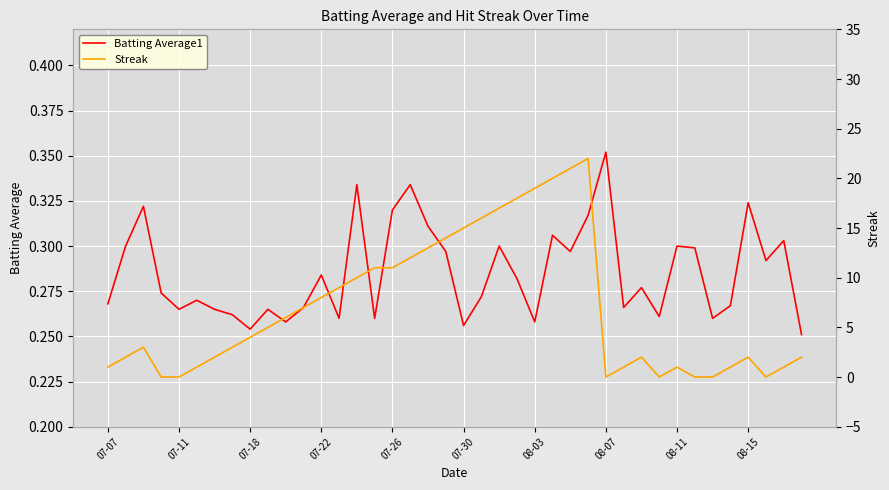

Reading left to right, transcribe all the data shown in this chart.

Batting Average1: 0.3	0.3	0.3	0.3	0.3	0.3	0.3	0.3	0.3	0.3	0.3	0.3	0.3	0.3	0.3	0.3	0.3	0.3	0.3	0.3	0.3	0.3	0.3	0.3	0.3	0.3	0.3	0.3	0.4	0.3	0.3	0.3	0.3	0.3	0.3	0.3	0.3	0.3	0.3	0.3
Streak: 1.0	2.0	3.0	0.0	0.0	1.0	2.0	3.0	4.0	5.0	6.0	7.0	8.0	9.0	10.0	11.0	11.0	12.0	13.0	14.0	15.0	16.0	17.0	18.0	19.0	20.0	21.0	22.0	0.0	1.0	2.0	0.0	1.0	0.0	0.0	1.0	2.0	0.0	1.0	2.0